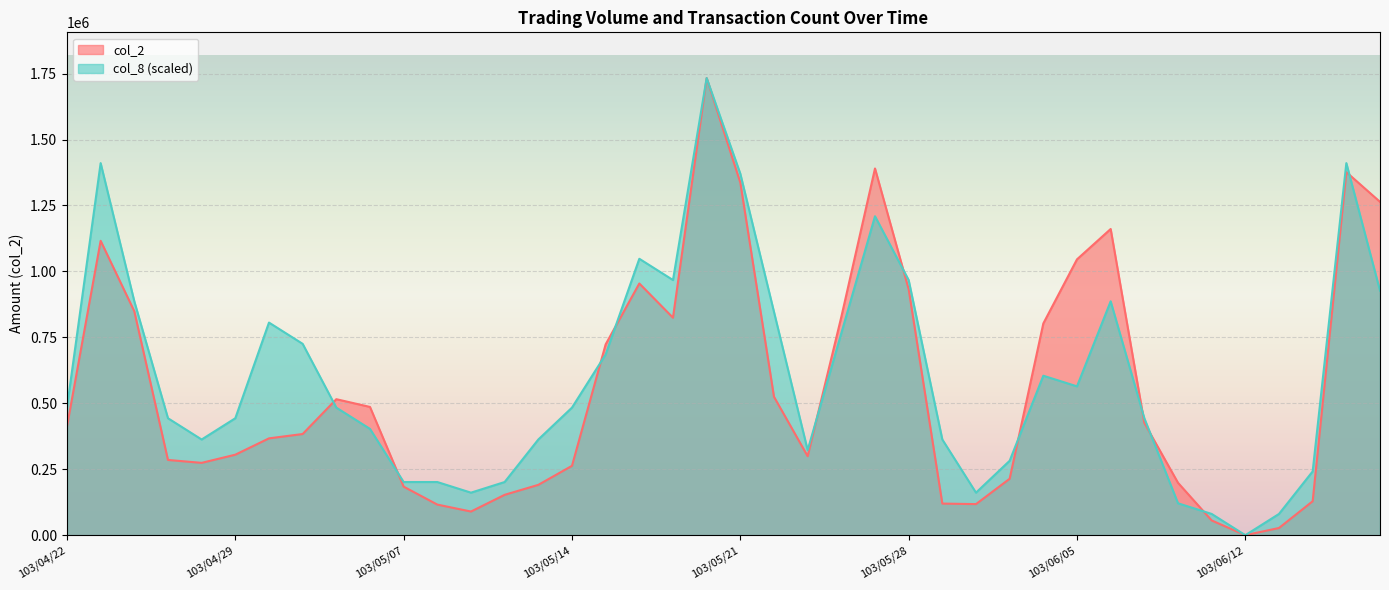

True or false: col_2 and col_8 cross at least once.

True